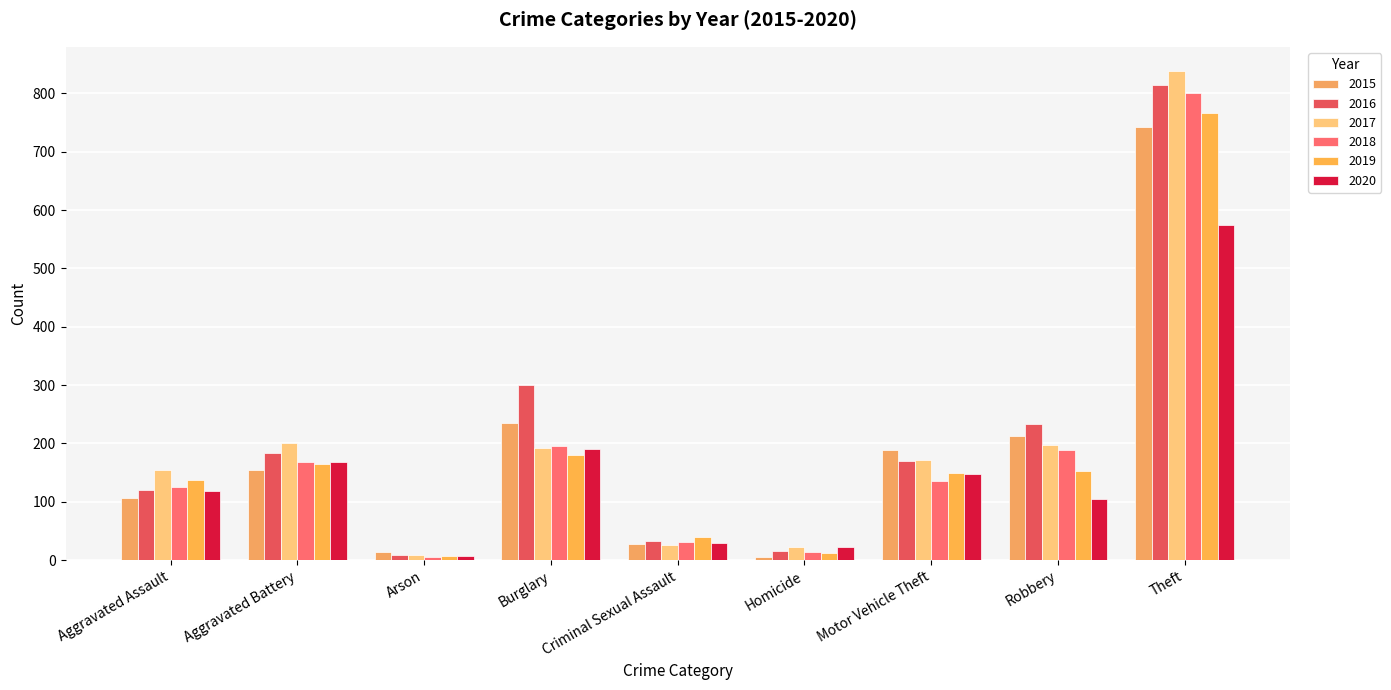

Reading left to right, transcribe all the data shown in this chart.

2015: Aggravated Assault=106	Aggravated Battery=155	Arson=14	Burglary=235	Criminal Sexual Assault=27	Homicide=6	Motor Vehicle Theft=188	Robbery=212	Theft=742
2016: Aggravated Assault=121	Aggravated Battery=184	Arson=8	Burglary=301	Criminal Sexual Assault=33	Homicide=15	Motor Vehicle Theft=170	Robbery=233	Theft=814
2017: Aggravated Assault=154	Aggravated Battery=201	Arson=9	Burglary=192	Criminal Sexual Assault=26	Homicide=22	Motor Vehicle Theft=171	Robbery=197	Theft=838
2018: Aggravated Assault=126	Aggravated Battery=168	Arson=5	Burglary=195	Criminal Sexual Assault=31	Homicide=14	Motor Vehicle Theft=136	Robbery=189	Theft=801
2019: Aggravated Assault=138	Aggravated Battery=165	Arson=7	Burglary=181	Criminal Sexual Assault=39	Homicide=13	Motor Vehicle Theft=149	Robbery=153	Theft=766
2020: Aggravated Assault=119	Aggravated Battery=168	Arson=7	Burglary=190	Criminal Sexual Assault=30	Homicide=23	Motor Vehicle Theft=147	Robbery=104	Theft=575